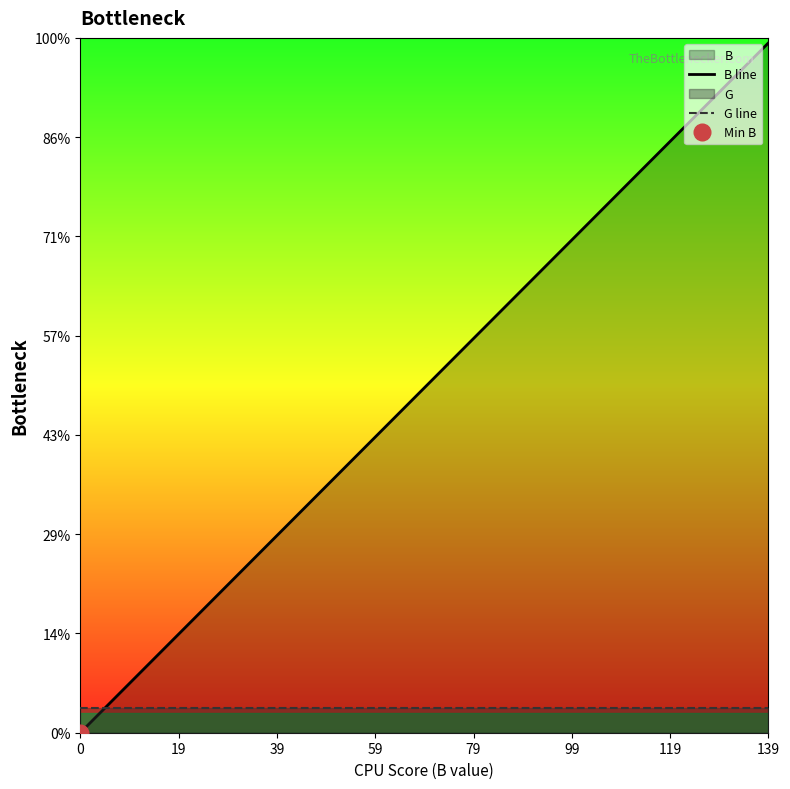

Does the chart display data point markers on the line(s)?

No